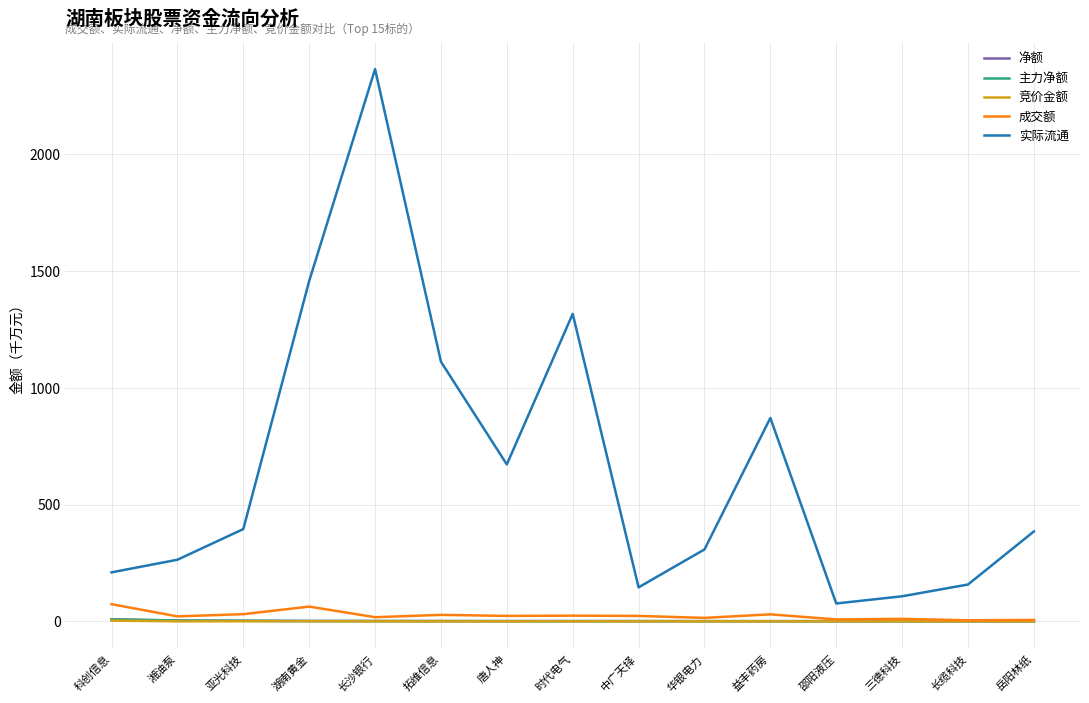

Does the chart display data point markers on the line(s)?

No